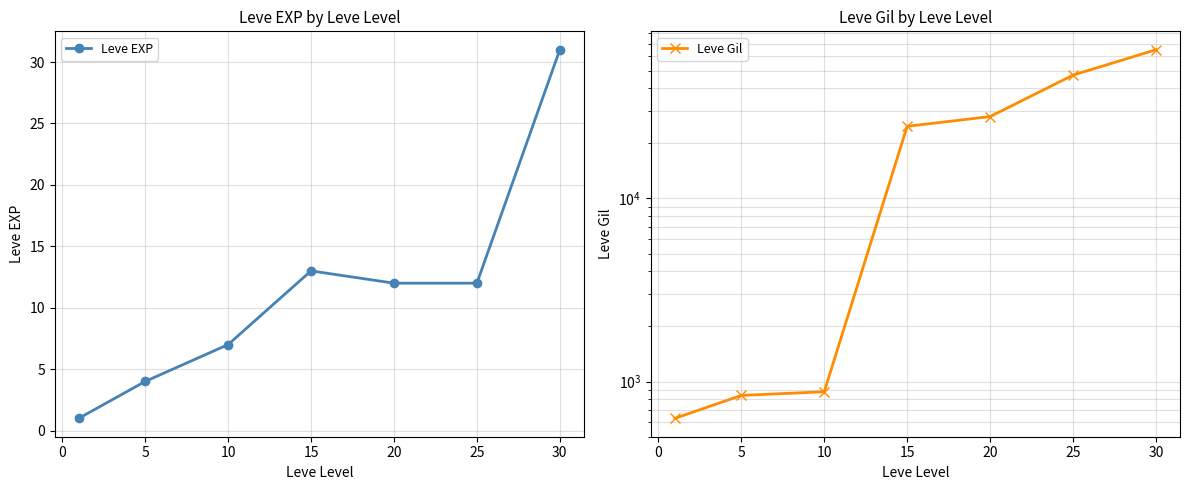

In Leve EXP, how many points are higher than both neighbors (excluding endpoints)?

1